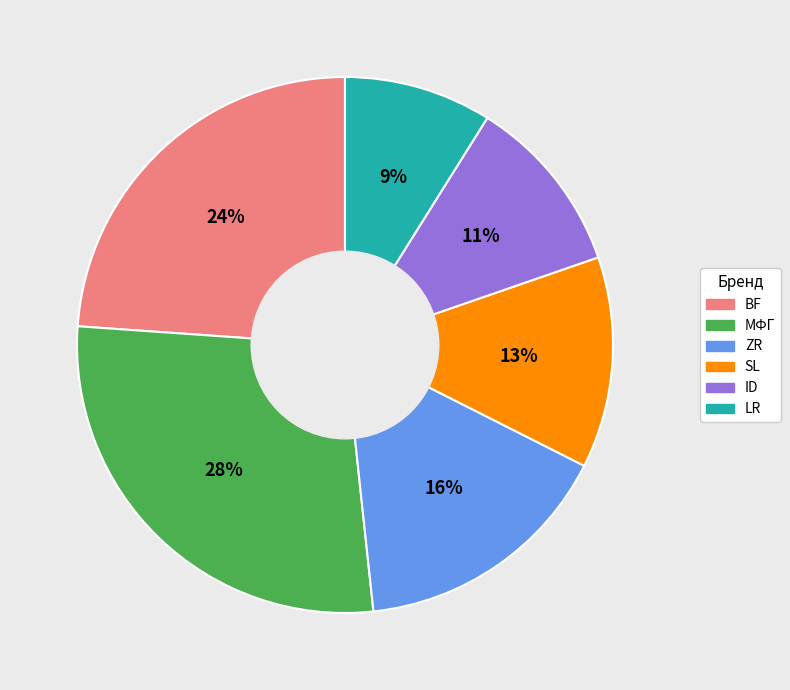

Does ID represent more than half of the total?

No